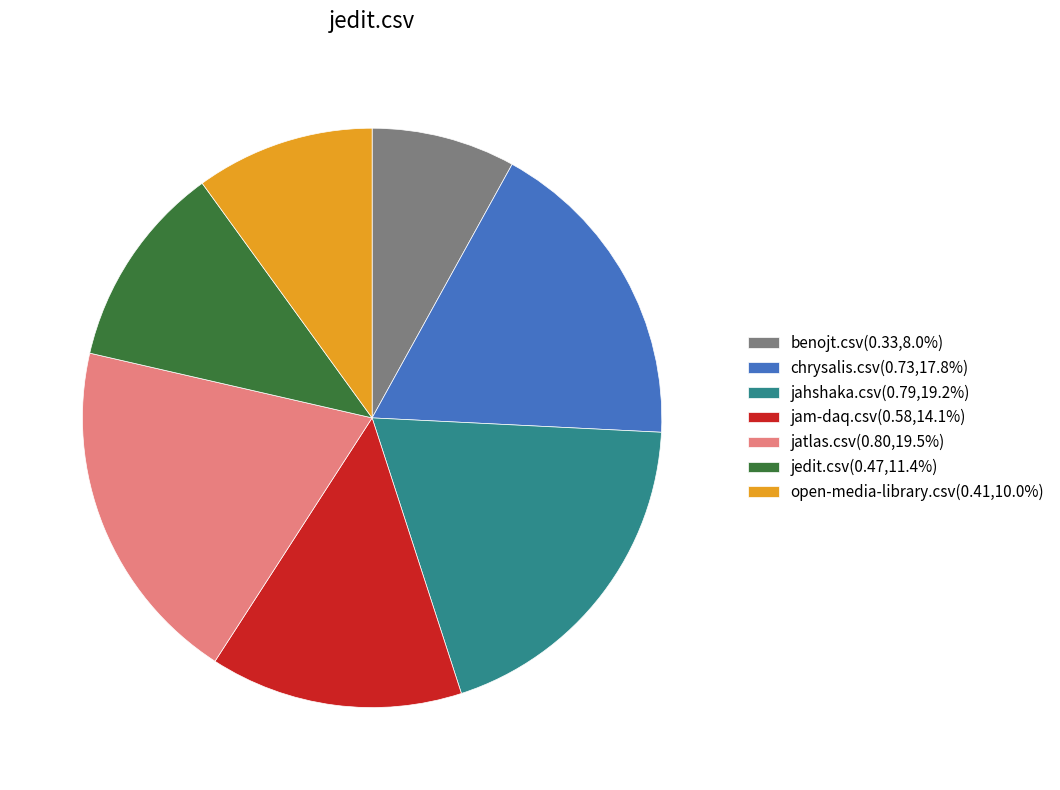

How many slices are in this pie chart?

7